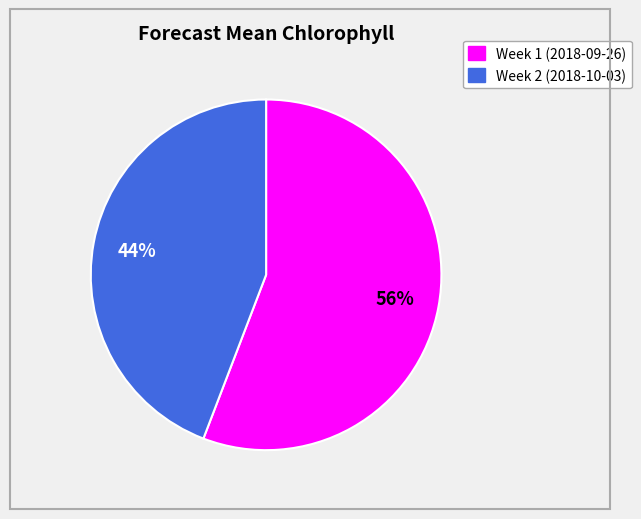

The Week 1 (2018-09-26) slice represents 50% of the pie. True or false?

False